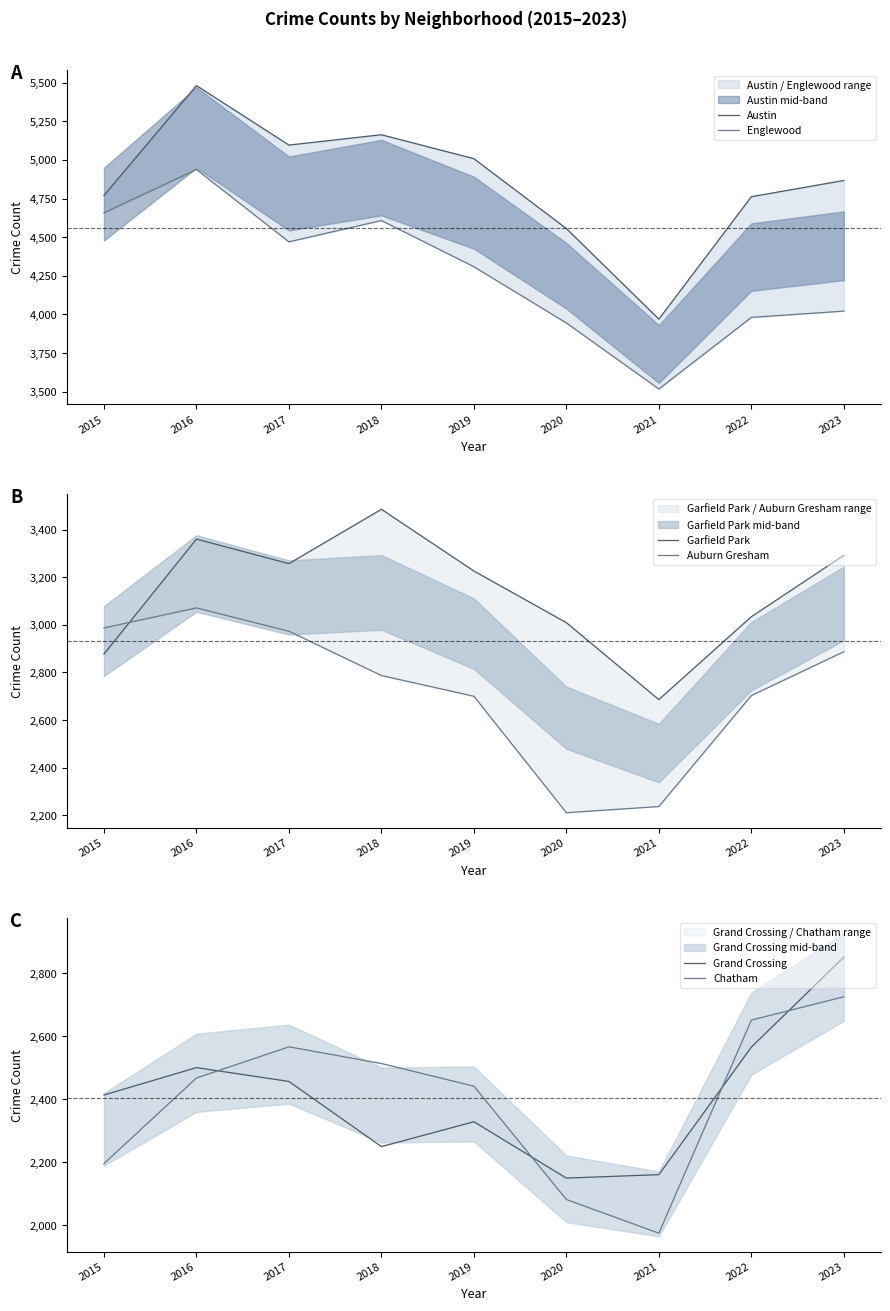

What is the average value of the Garfield Park series?

3136